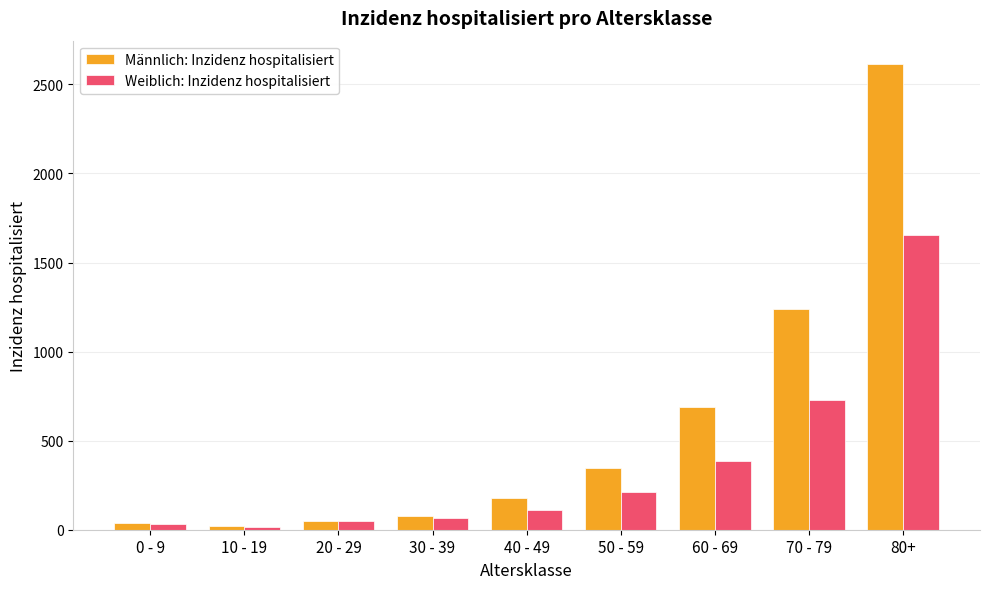

What is the average value of the Weiblich: Inzidenz hospitalisiert series?

361.4